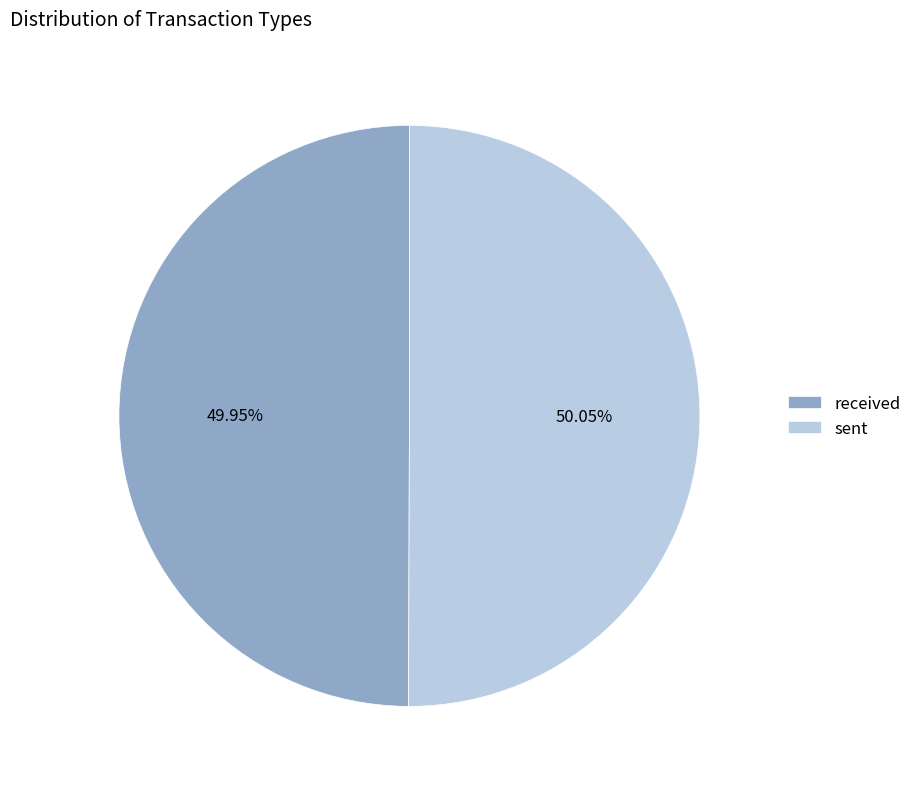

The received slice represents 50% of the pie. True or false?

True